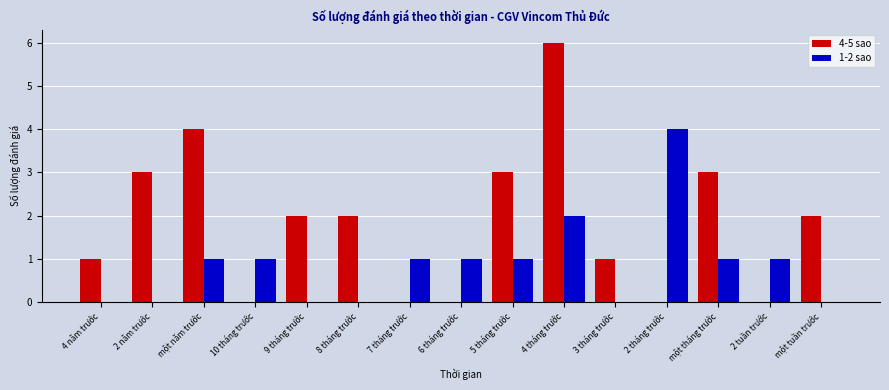

Count the 1-2 sao values in the range 0 to 1.

13